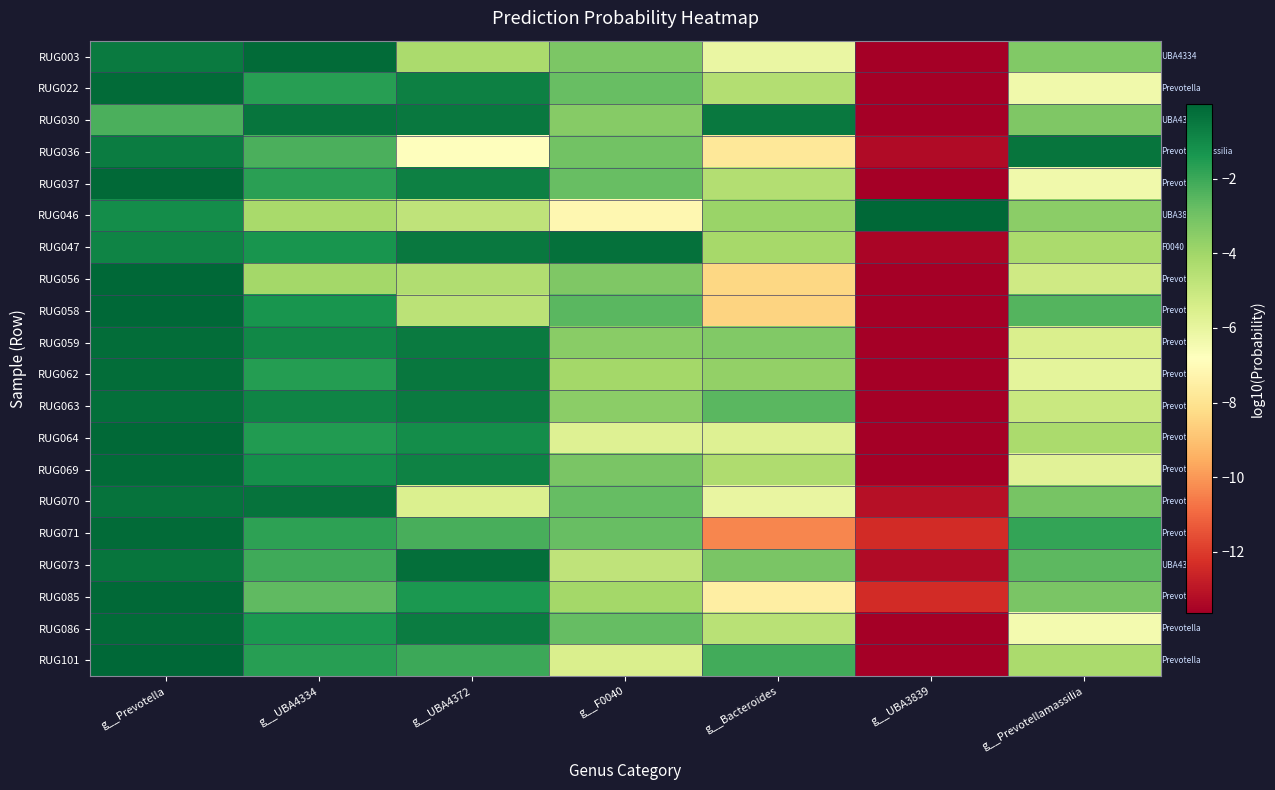

Reading left to right, transcribe all the data shown in this chart.

RUG003: g__Prevotella=-0.5	g__UBA4334=-0.2	g__UBA4372=-4.2	g__F0040=-3.2	g__Bacteroides=-6.1	g__UBA3839=-13.6	g__Prevotellamassilia=-3.3
RUG022: g__Prevotella=-0.1	g__UBA4334=-1.6	g__UBA4372=-0.7	g__F0040=-2.8	g__Bacteroides=-4.5	g__UBA3839=-13.6	g__Prevotellamassilia=-6.3
RUG030: g__Prevotella=-2.3	g__UBA4334=-0.4	g__UBA4372=-0.5	g__F0040=-3.4	g__Bacteroides=-0.5	g__UBA3839=-13.6	g__Prevotellamassilia=-3.3
RUG036: g__Prevotella=-0.6	g__UBA4334=-2.2	g__UBA4372=-6.8	g__F0040=-3.0	g__Bacteroides=-7.8	g__UBA3839=-13.3	g__Prevotellamassilia=-0.4
RUG037: g__Prevotella=-0.1	g__UBA4334=-1.7	g__UBA4372=-0.7	g__F0040=-2.8	g__Bacteroides=-4.4	g__UBA3839=-13.6	g__Prevotellamassilia=-6.3
RUG046: g__Prevotella=-1.1	g__UBA4334=-4.2	g__UBA4372=-4.7	g__F0040=-7.2	g__Bacteroides=-3.9	g__UBA3839=-0.0	g__Prevotellamassilia=-3.5
RUG047: g__Prevotella=-0.8	g__UBA4334=-1.3	g__UBA4372=-0.5	g__F0040=-0.3	g__Bacteroides=-4.1	g__UBA3839=-13.5	g__Prevotellamassilia=-4.2
RUG056: g__Prevotella=-0.0	g__UBA4334=-4.1	g__UBA4372=-4.4	g__F0040=-3.3	g__Bacteroides=-8.4	g__UBA3839=-13.6	g__Prevotellamassilia=-5.2
RUG058: g__Prevotella=-0.0	g__UBA4334=-1.3	g__UBA4372=-4.6	g__F0040=-2.5	g__Bacteroides=-8.5	g__UBA3839=-13.6	g__Prevotellamassilia=-2.4
RUG059: g__Prevotella=-0.2	g__UBA4334=-0.9	g__UBA4372=-0.6	g__F0040=-3.5	g__Bacteroides=-3.3	g__UBA3839=-13.6	g__Prevotellamassilia=-5.5
RUG062: g__Prevotella=-0.2	g__UBA4334=-1.6	g__UBA4372=-0.5	g__F0040=-4.1	g__Bacteroides=-3.7	g__UBA3839=-13.6	g__Prevotellamassilia=-5.9
RUG063: g__Prevotella=-0.2	g__UBA4334=-0.8	g__UBA4372=-0.6	g__F0040=-3.5	g__Bacteroides=-2.5	g__UBA3839=-13.6	g__Prevotellamassilia=-5.0
RUG064: g__Prevotella=-0.1	g__UBA4334=-1.5	g__UBA4372=-1.1	g__F0040=-5.7	g__Bacteroides=-5.7	g__UBA3839=-13.6	g__Prevotellamassilia=-4.2
RUG069: g__Prevotella=-0.1	g__UBA4334=-1.2	g__UBA4372=-0.8	g__F0040=-3.2	g__Bacteroides=-4.3	g__UBA3839=-13.6	g__Prevotellamassilia=-5.8
RUG070: g__Prevotella=-0.3	g__UBA4334=-0.3	g__UBA4372=-5.6	g__F0040=-2.8	g__Bacteroides=-6.0	g__UBA3839=-13.1	g__Prevotellamassilia=-3.1
RUG071: g__Prevotella=-0.1	g__UBA4334=-1.7	g__UBA4372=-2.2	g__F0040=-2.8	g__Bacteroides=-10.3	g__UBA3839=-12.4	g__Prevotellamassilia=-1.9
RUG073: g__Prevotella=-0.4	g__UBA4334=-2.1	g__UBA4372=-0.2	g__F0040=-4.8	g__Bacteroides=-3.2	g__UBA3839=-13.3	g__Prevotellamassilia=-2.6
RUG085: g__Prevotella=-0.1	g__UBA4334=-2.6	g__UBA4372=-1.4	g__F0040=-4.1	g__Bacteroides=-7.5	g__UBA3839=-12.4	g__Prevotellamassilia=-3.2
RUG086: g__Prevotella=-0.1	g__UBA4334=-1.4	g__UBA4372=-0.6	g__F0040=-2.7	g__Bacteroides=-4.6	g__UBA3839=-13.6	g__Prevotellamassilia=-6.4
RUG101: g__Prevotella=-0.0	g__UBA4334=-1.6	g__UBA4372=-2.0	g__F0040=-5.5	g__Bacteroides=-2.1	g__UBA3839=-13.6	g__Prevotellamassilia=-4.2